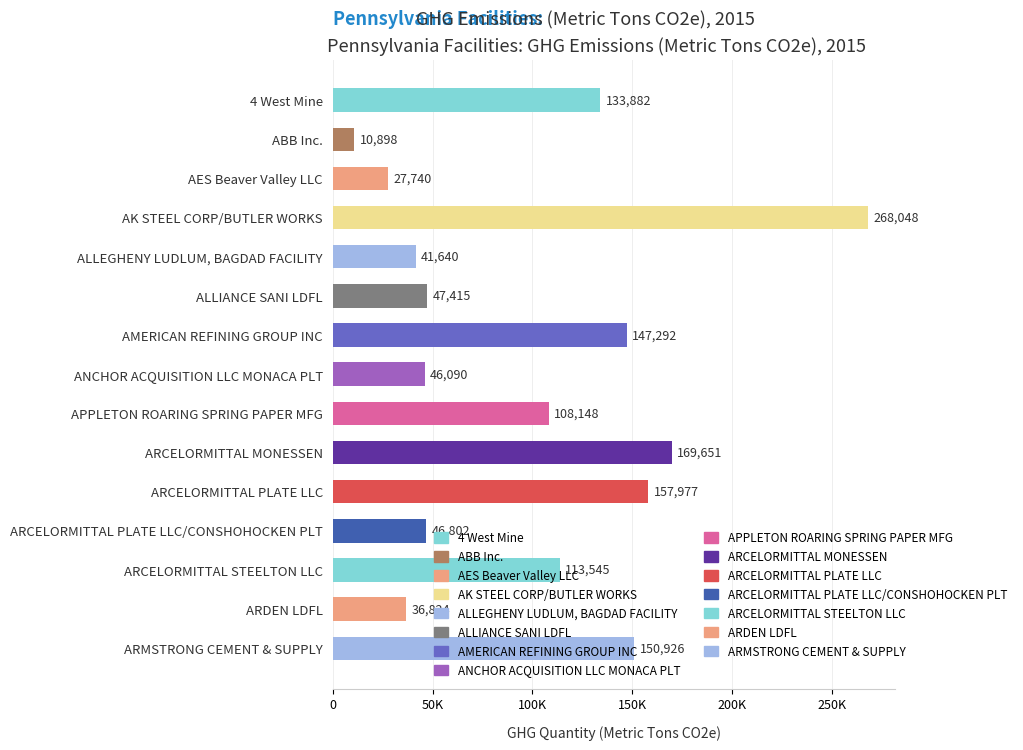

How many data points does each series have?

15